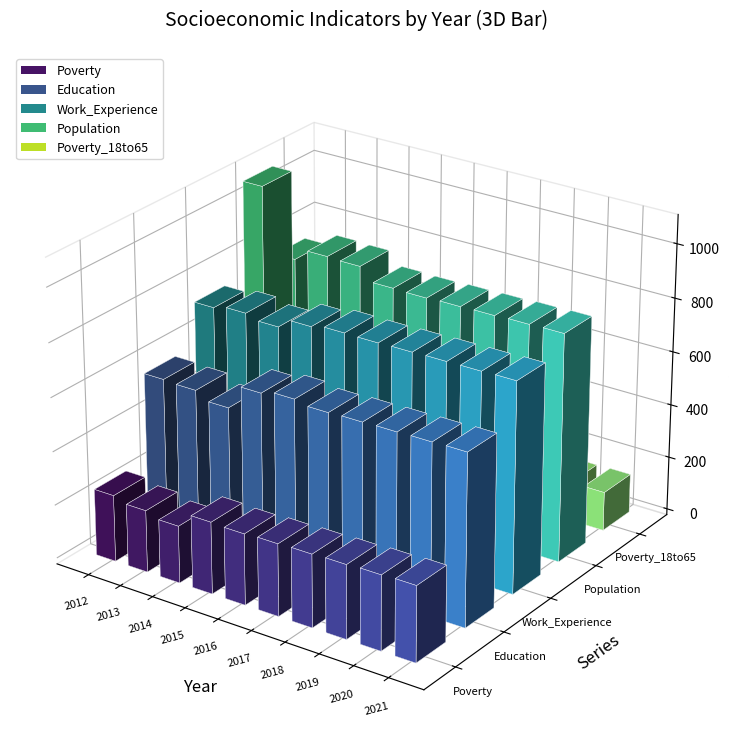

Does the chart contain any negative values?

No